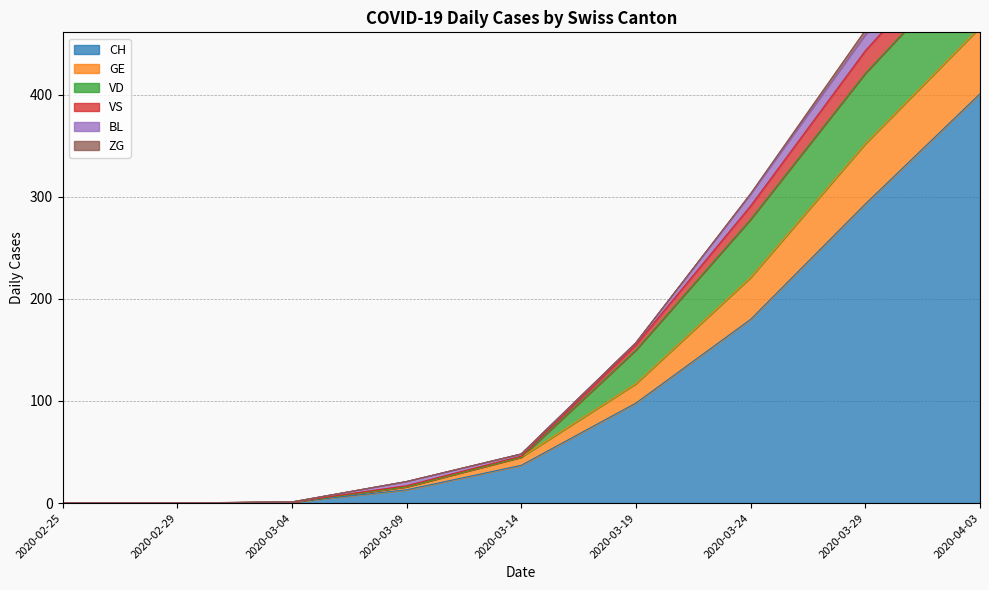

What are all the series names shown in the legend?

CH, GE, VS, VD, BL, ZG